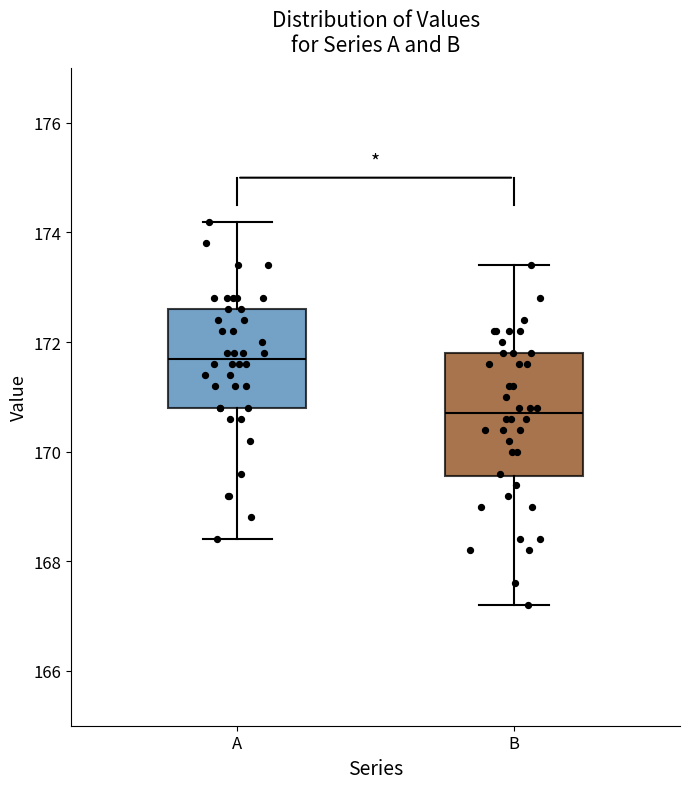

Reading left to right, read every box against the y-axis: the position of its median line, the range the box covers, and the ends of its whiskers. The values are not printed on the chart, so give them approximately, as read against the axis.

A: median 171.8, box 170.8 to 172.6, whiskers 168.4 to 174.2
B: median 170.8, box 169.6 to 171.8, whiskers 167.2 to 173.4